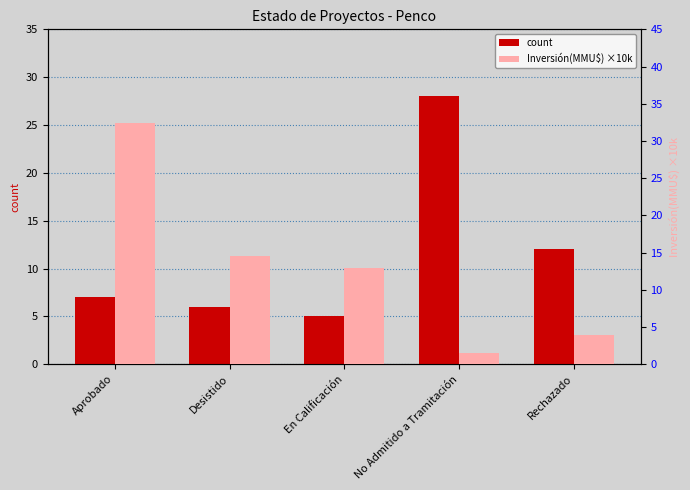

How many series are shown in this chart?

2